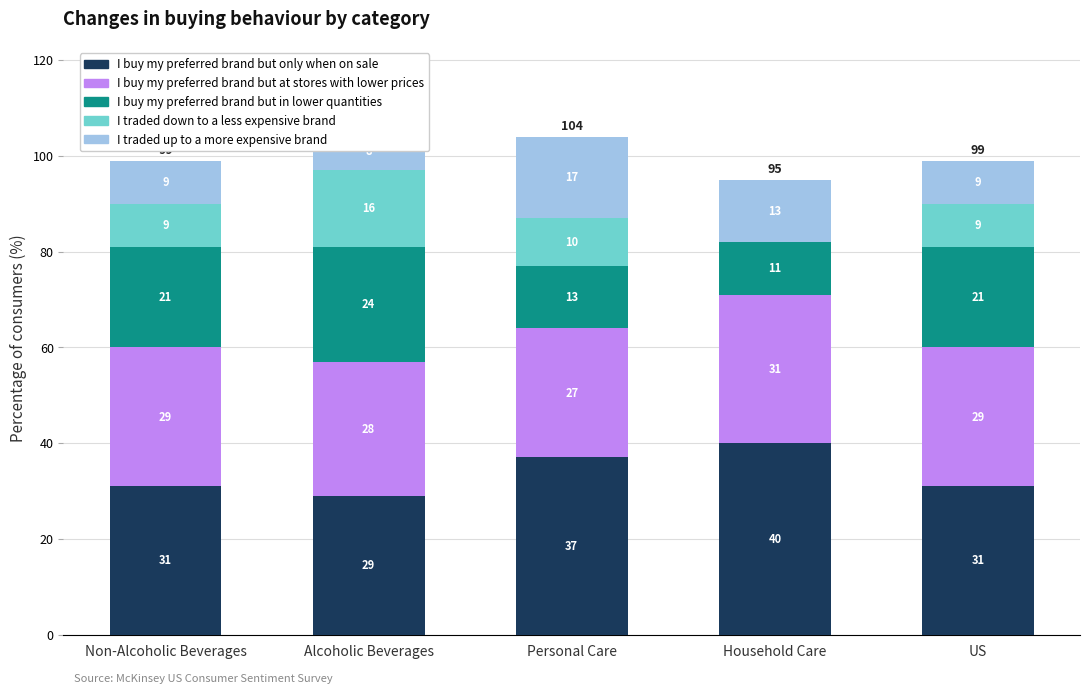

What is the sum of all I buy my preferred brand but at stores with lower prices values?

144